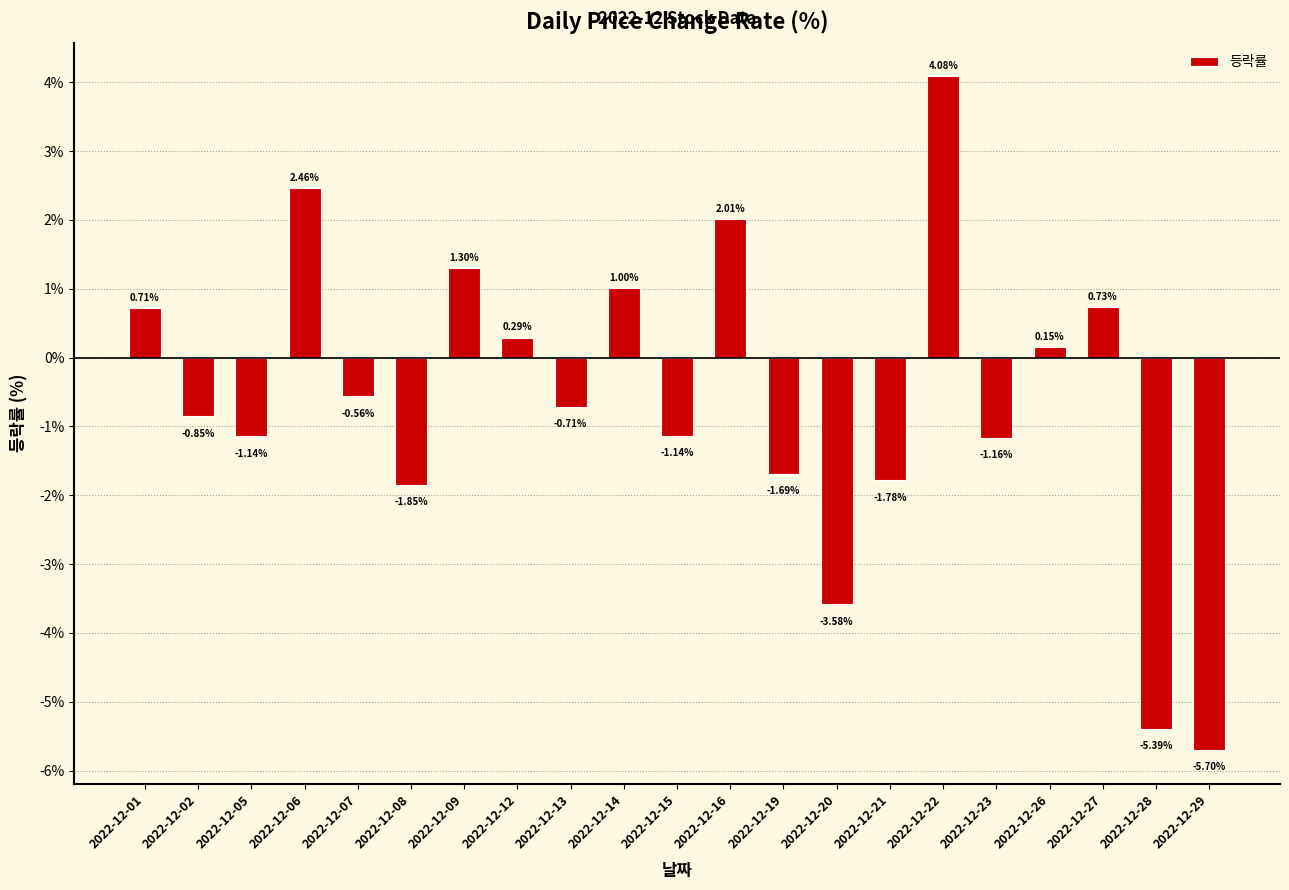

The chart shows a value of -2.2 at 2022-12-29. True or false?

False